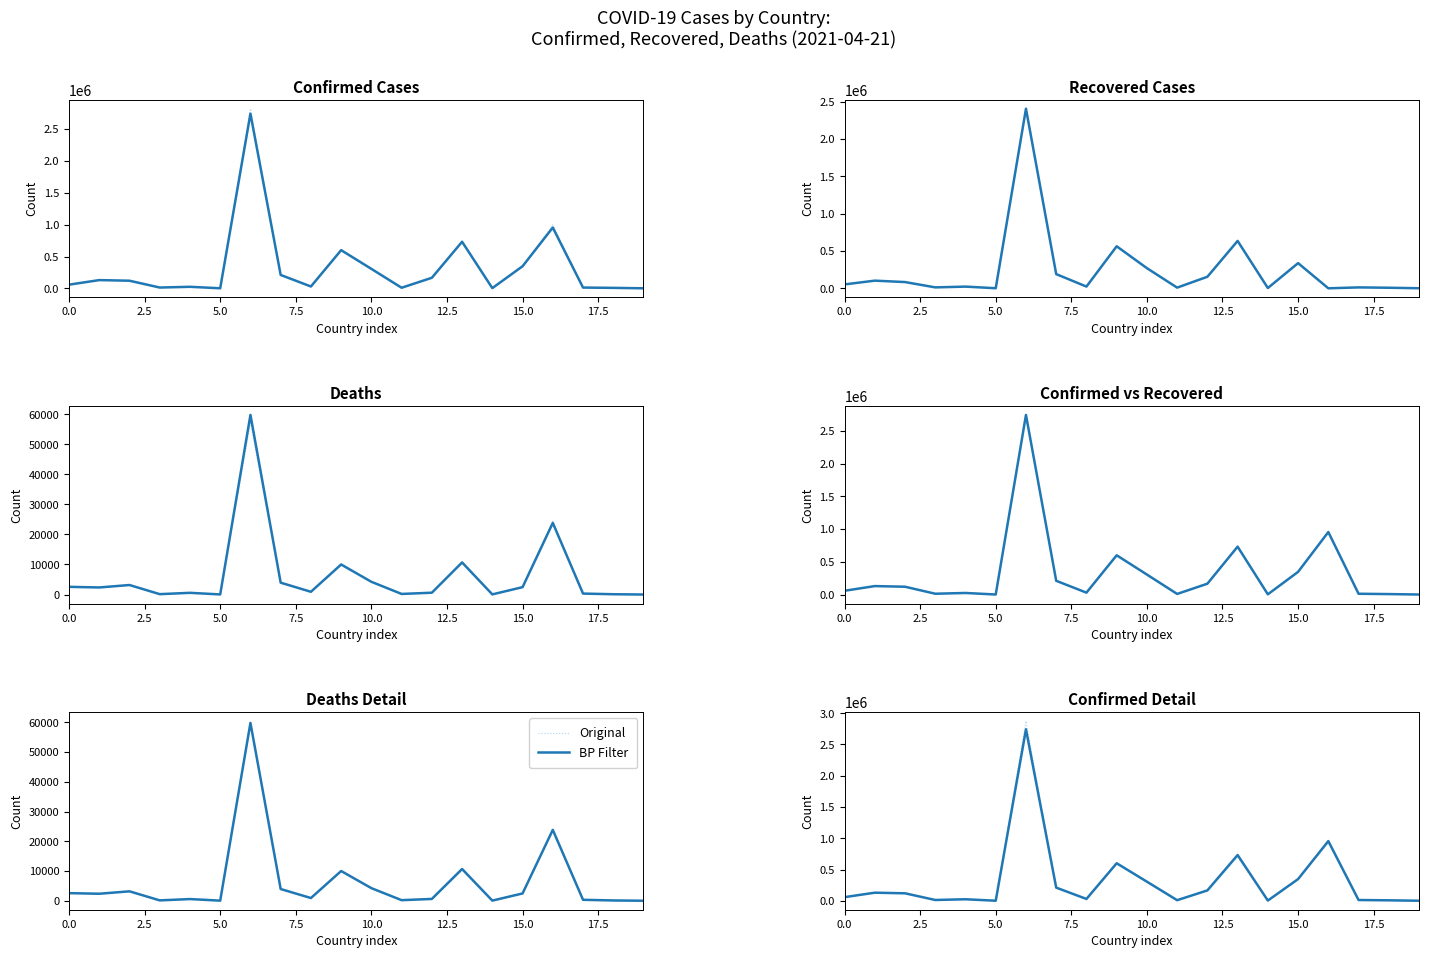

What is the value of the BP Filter point at the 20th from the left?

1.0